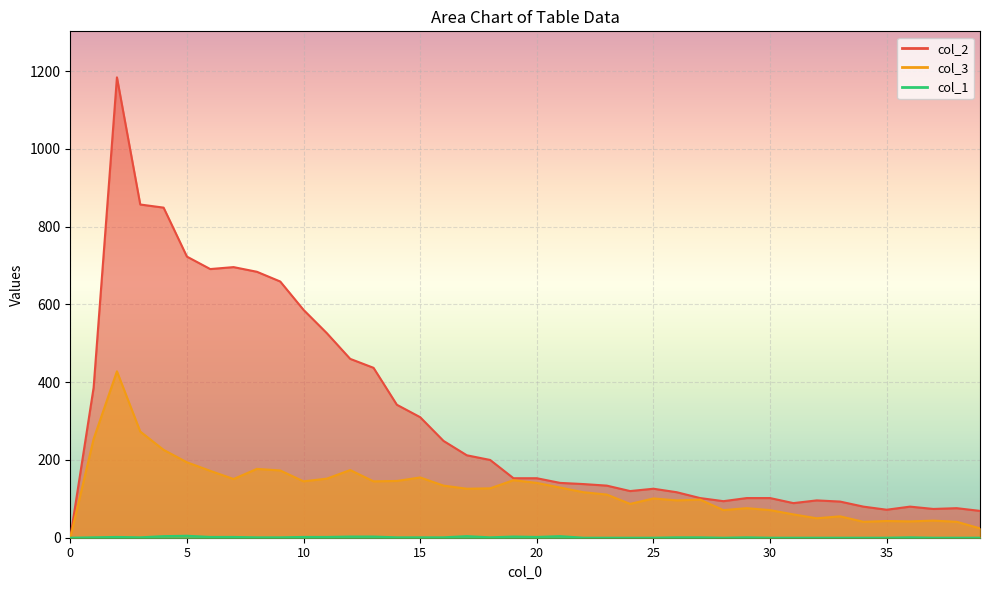

Rank the categories by col_1 value from highest to lowest.

5, 4, 17, 21, 12, 13, 19, 2, 6, 7, 10, 11, 20, 1, 3, 8, 9, 14, 15, 16, 18, 26, 27, 29, 36, 0, 22, 23, 24, 25, 28, 30, 31, 32, 33, 34, 35, 37, 38, 39